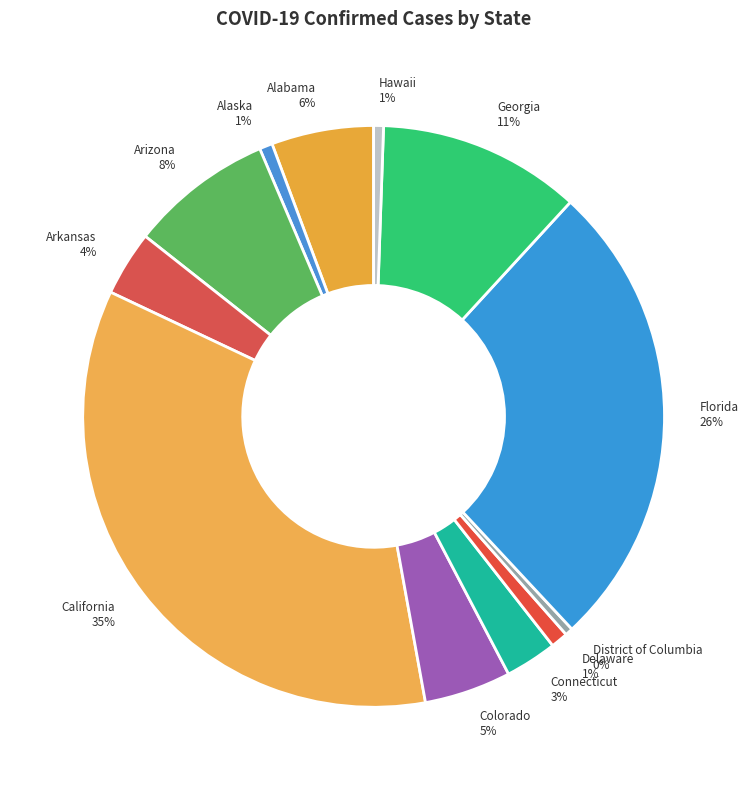

Is Alaska the majority of the pie?

No